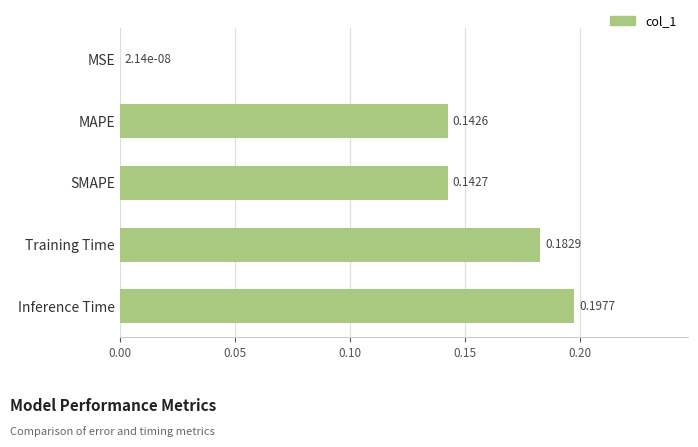

What is the sum of all values?

0.7